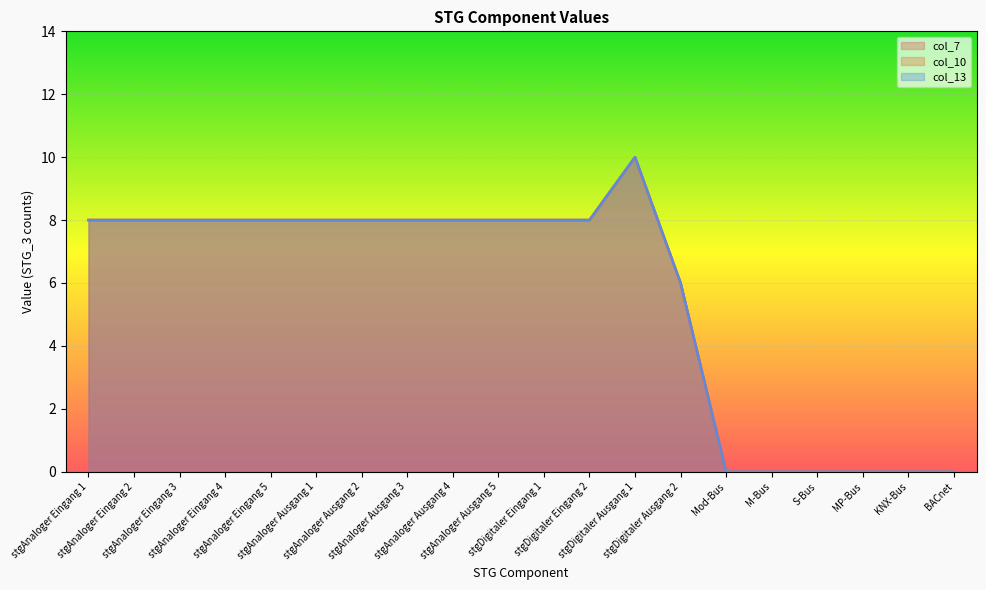

List the labels in order of col_7 value, largest first.

stgDigitaler Ausgang 1, stgAnaloger Eingang 1, stgAnaloger Eingang 2, stgAnaloger Eingang 3, stgAnaloger Eingang 4, stgAnaloger Eingang 5, stgAnaloger Ausgang 1, stgAnaloger Ausgang 2, stgAnaloger Ausgang 3, stgAnaloger Ausgang 4, stgAnaloger Ausgang 5, stgDigitaler Eingang 1, stgDigitaler Eingang 2, stgDigitaler Ausgang 2, Mod-Bus, M-Bus, S-Bus, MP-Bus, KNX-Bus, BACnet